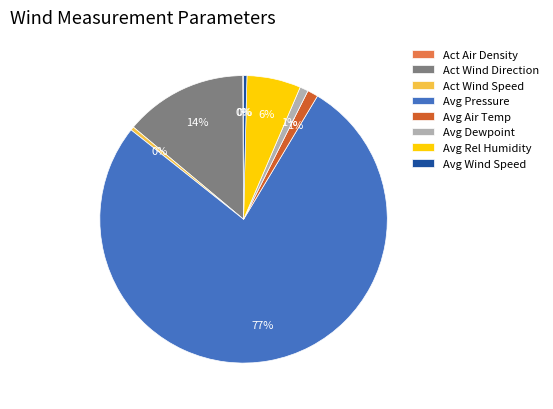

Which category has the biggest portion of the pie?

Avg Pressure